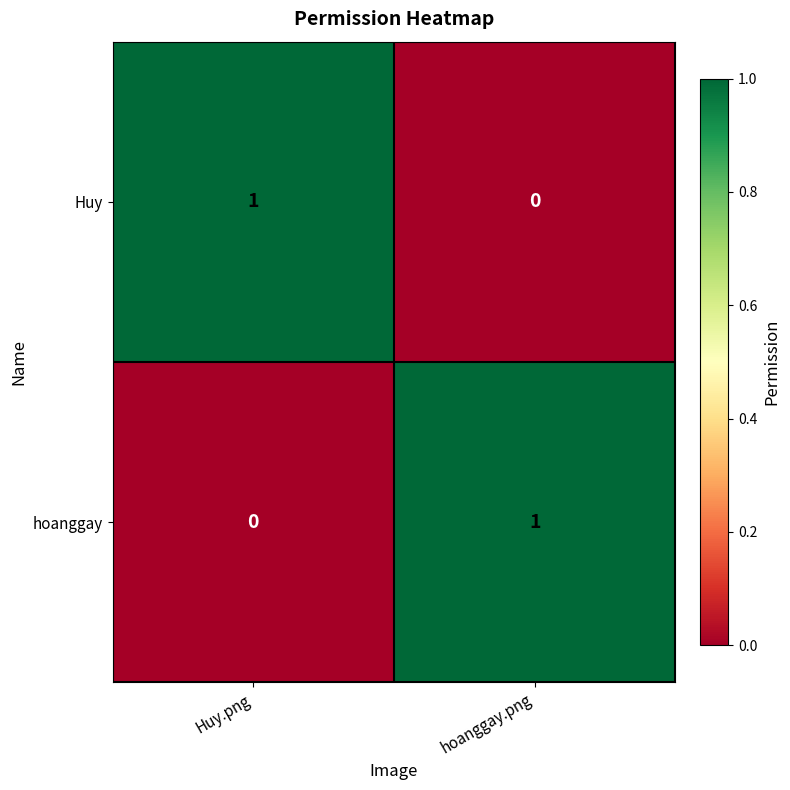

Rank the series at hoanggay.png from highest to lowest value.

hoanggay, Huy